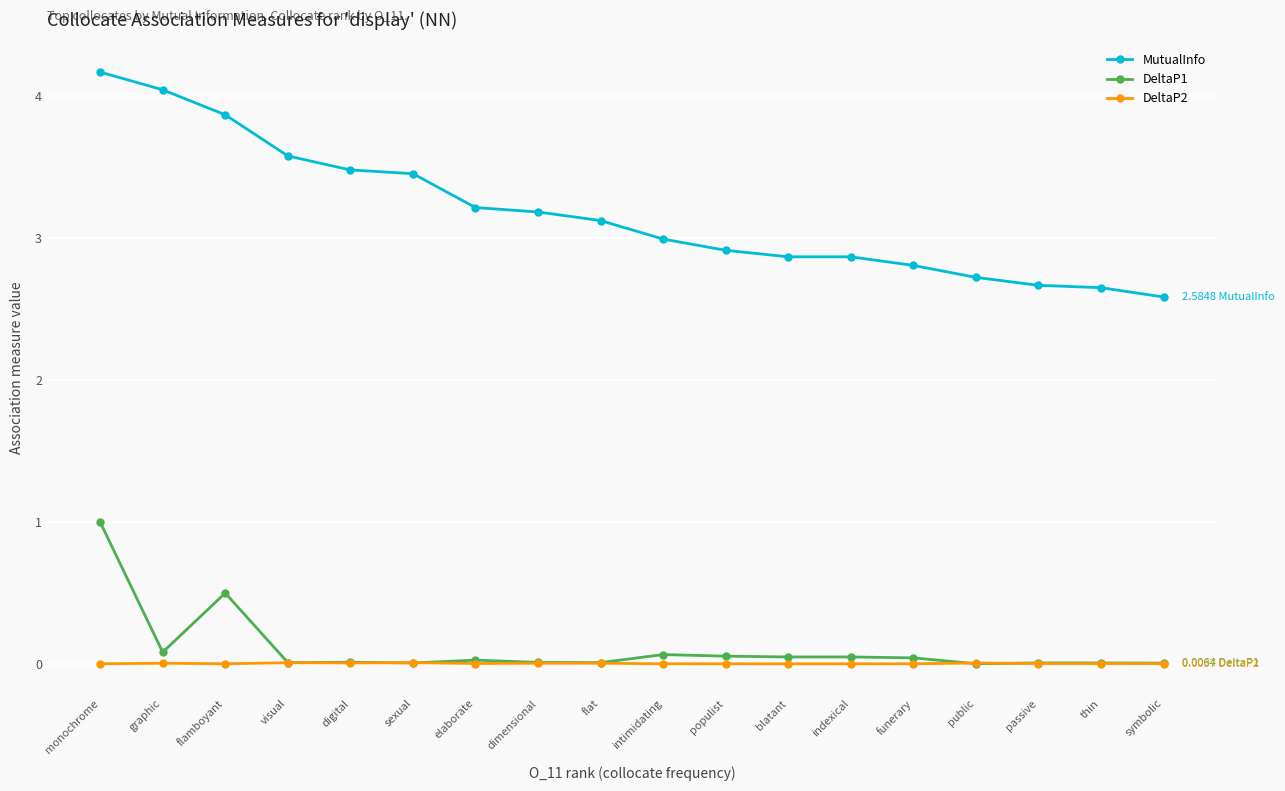

What is the average value of the MutualInfo series?

3.2